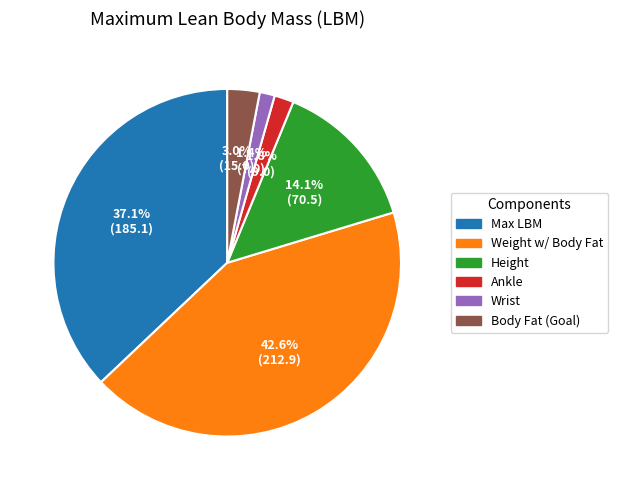

How many slices are in this pie chart?

6